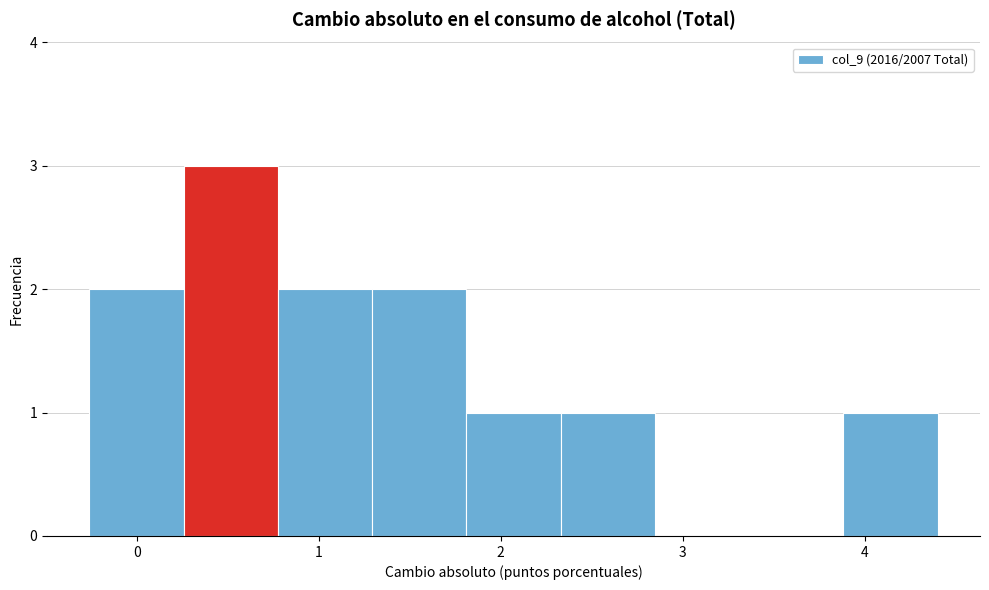

Which range on the x-axis has the tallest bar?

0.3 to 0.8